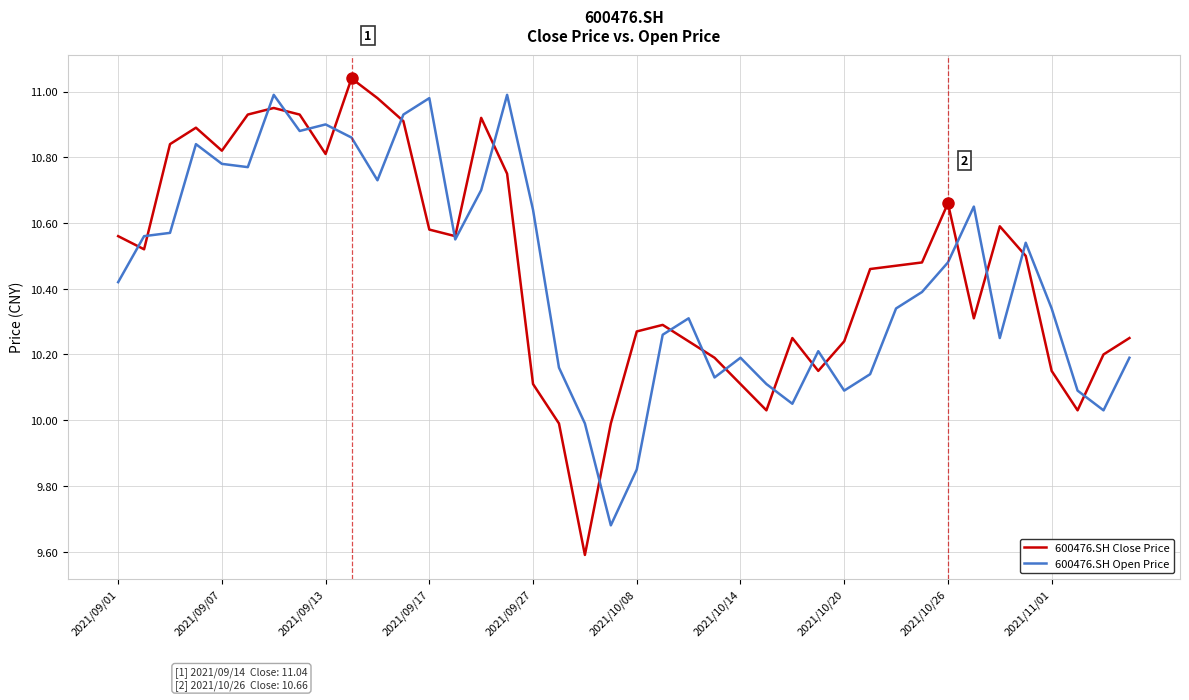

What is the minimum value for 600476.SH Close Price?

9.6